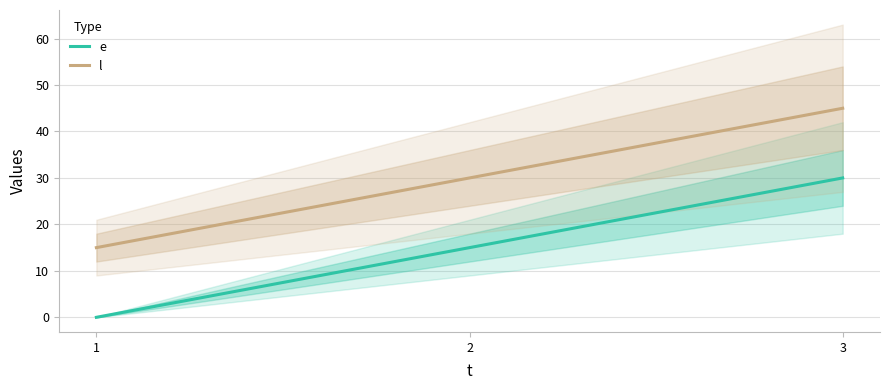

What is the approximate value of e at 3?

30